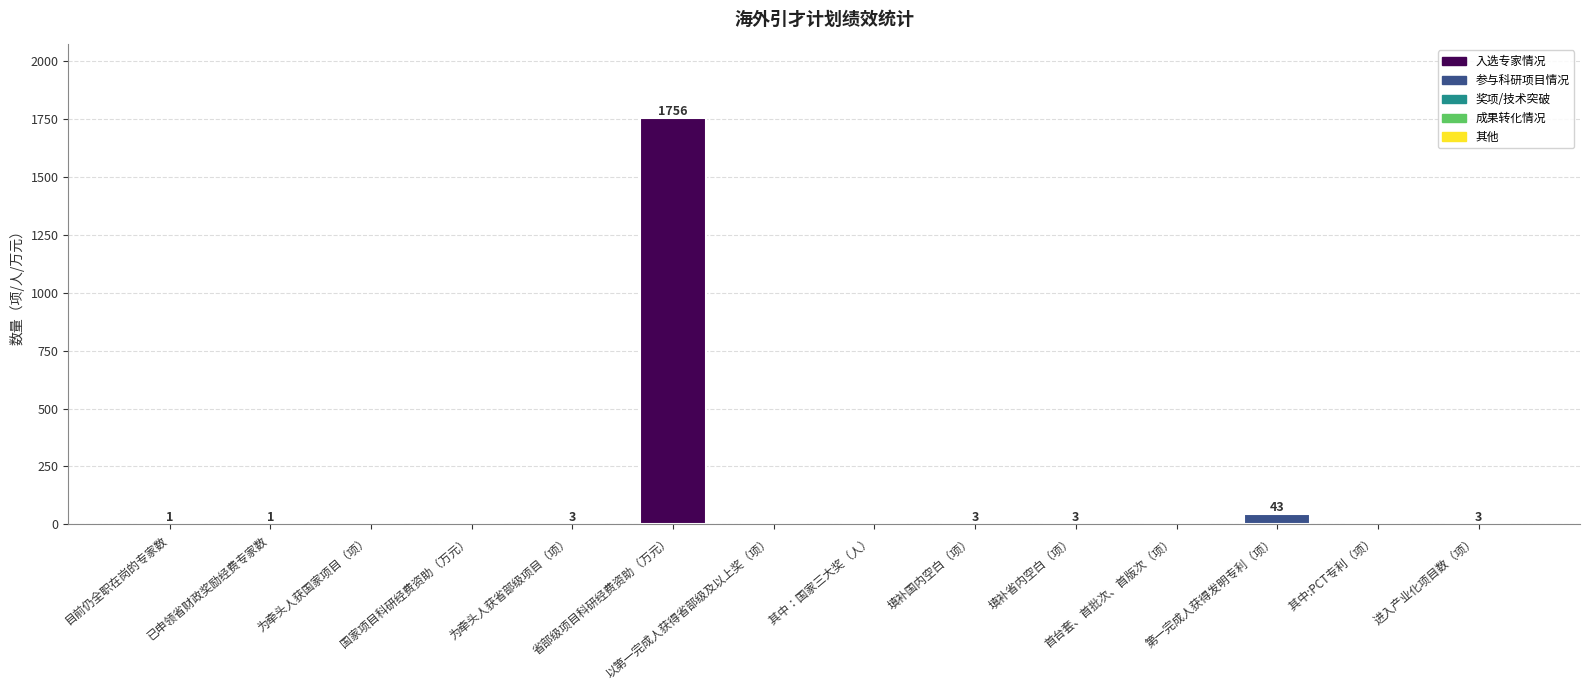

What is the sum of all values?

1813